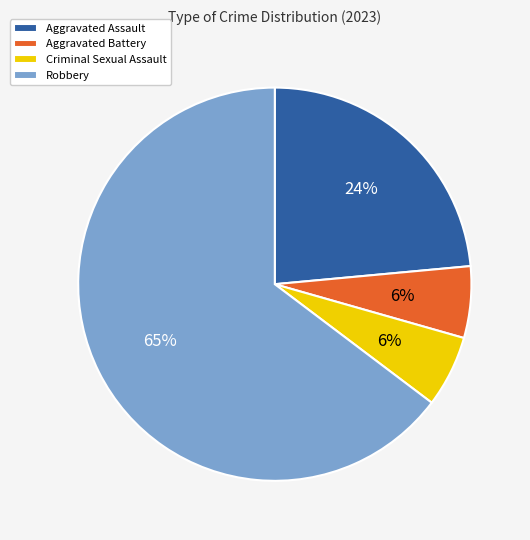

Is the sum of Robbery and Criminal Sexual Assault greater than half?

Yes